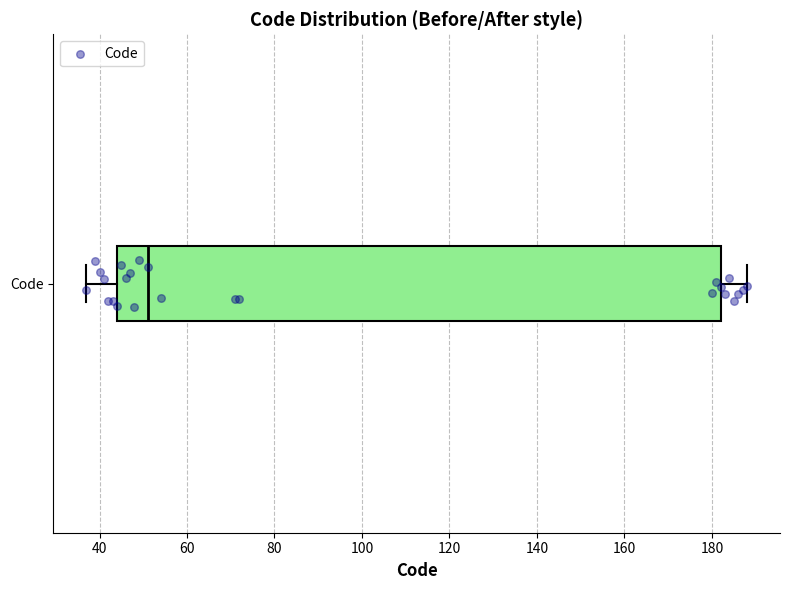

Transcribe this box plot: give where the median line is, the range the box spans, and where the two whiskers end, as read against the x-axis. The values are not printed on the chart, so give them approximately, as read against the axis.

median 52, box 44 to 182, whiskers 38 to 188